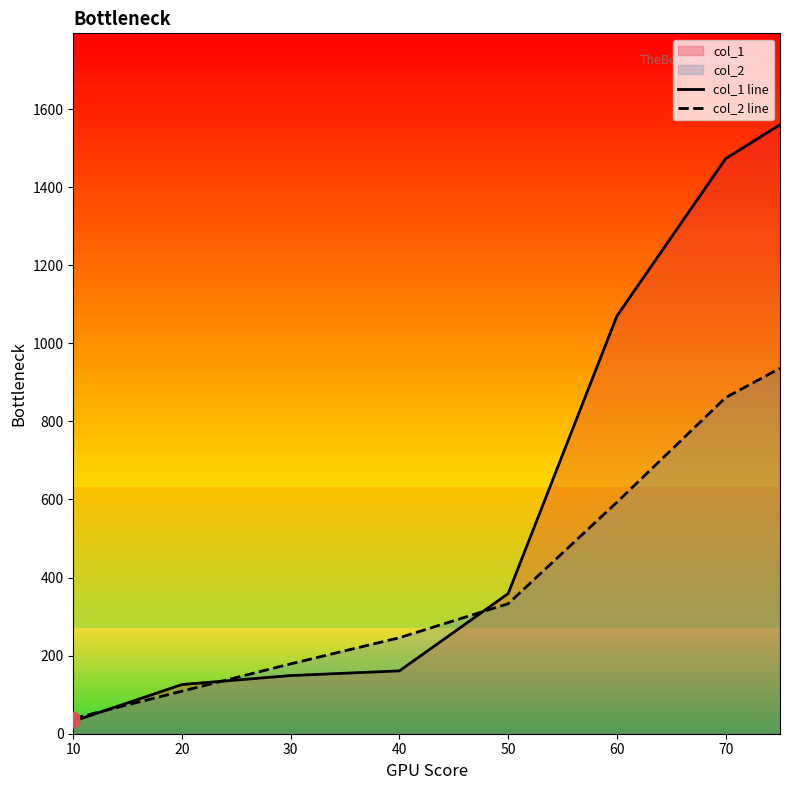

Which series has the largest total across all categories?

col_1 line